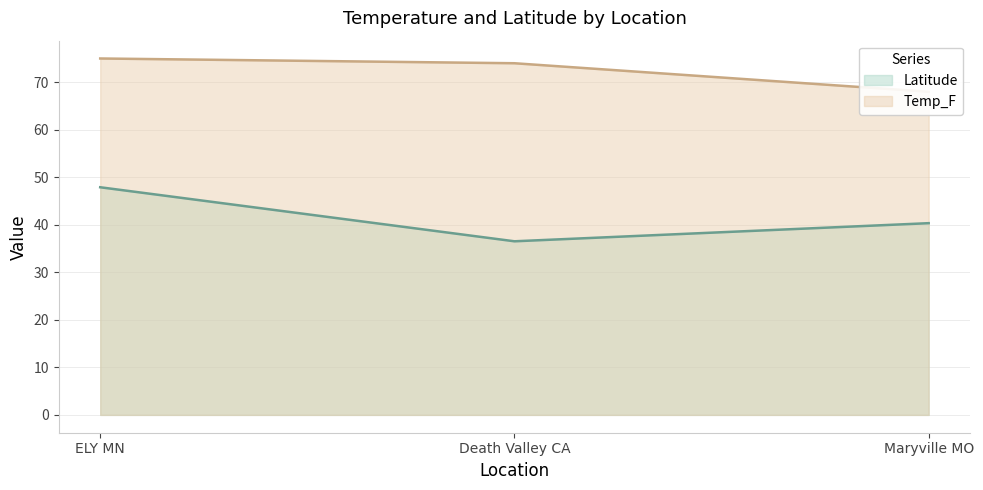

Rank the categories by Latitude value from highest to lowest.

ELY MN, Maryville MO, Death Valley CA